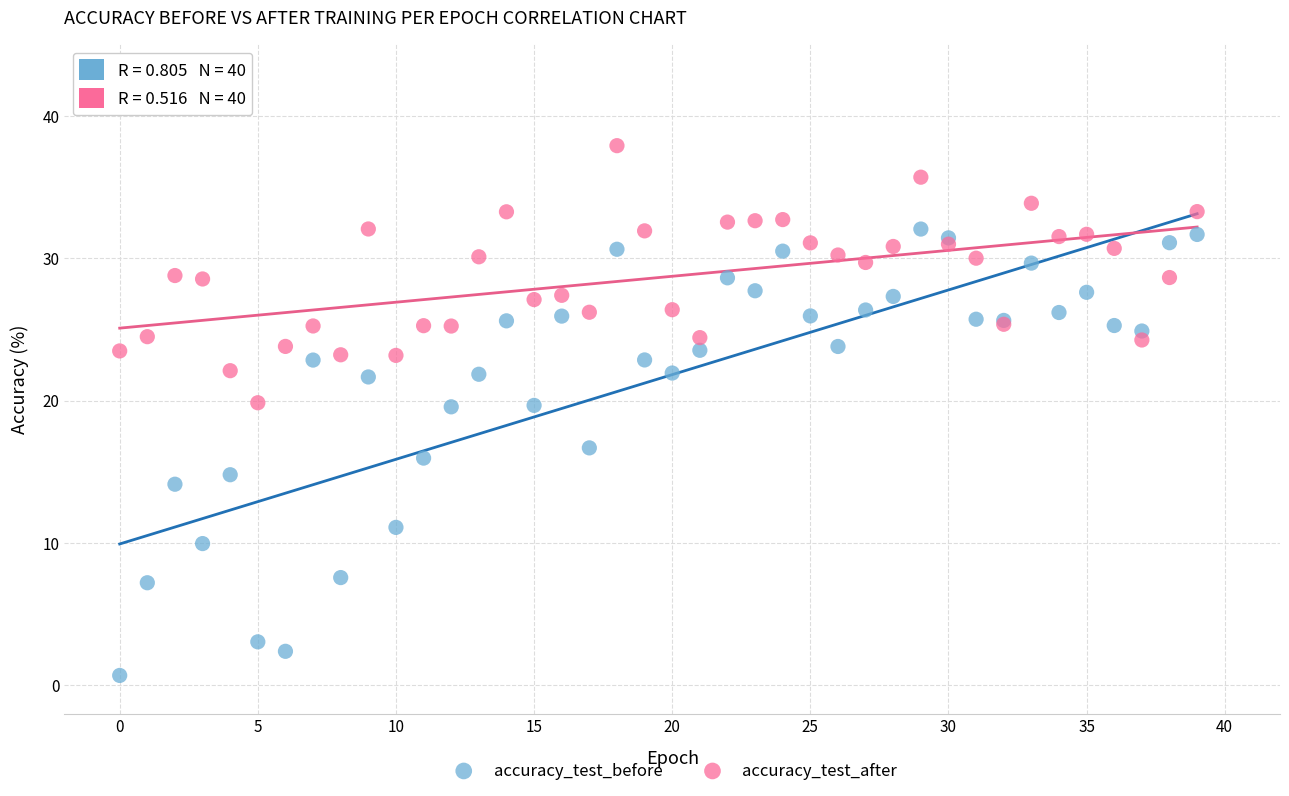

Which series contains the lowest Y value?

accuracy_test_before